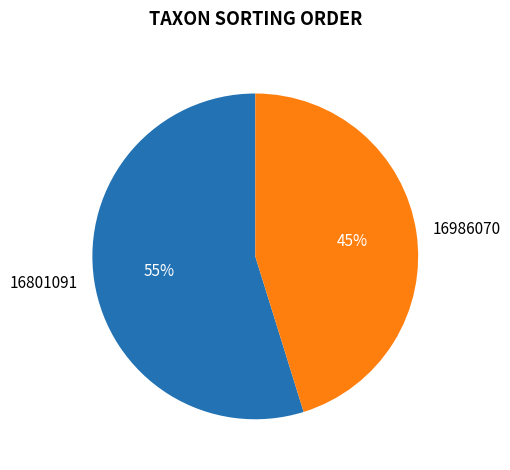

Which slice is the smallest?

16986070